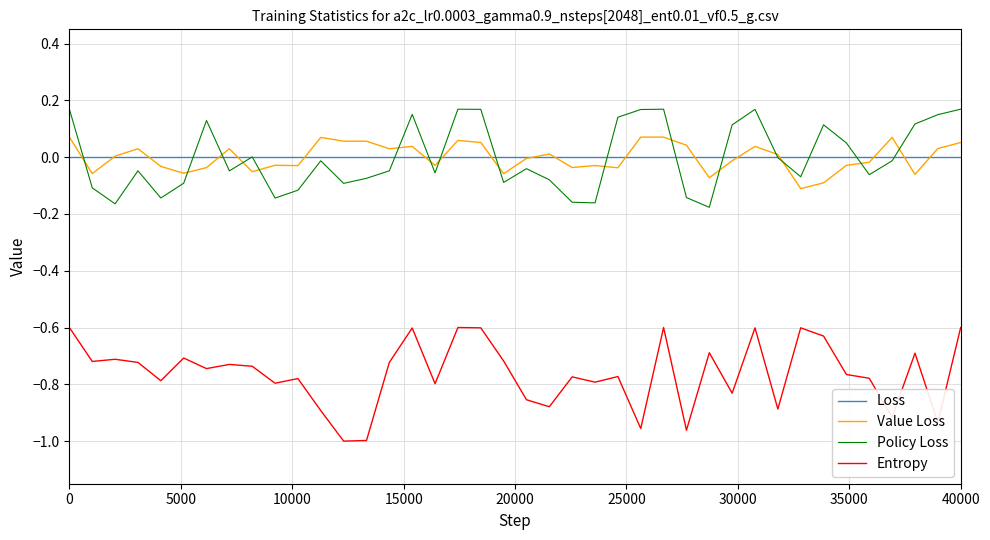

List the series in order of their peak value, lowest first.

Entropy, Loss, Value Loss, Policy Loss